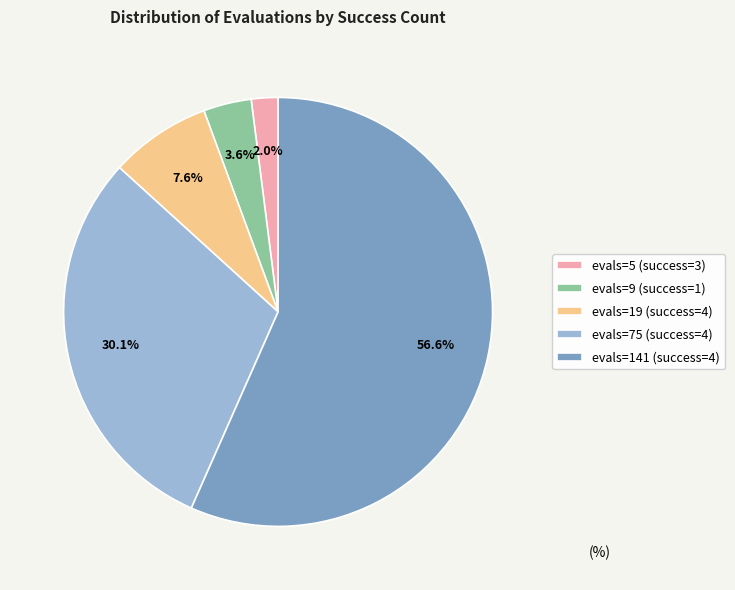

Count the number of slices in the pie.

5